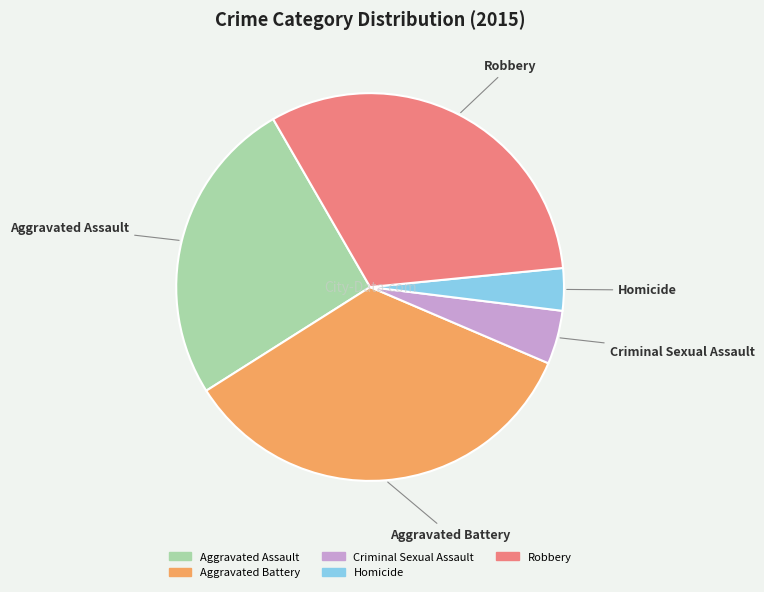

Does Criminal Sexual Assault represent more than half of the total?

No